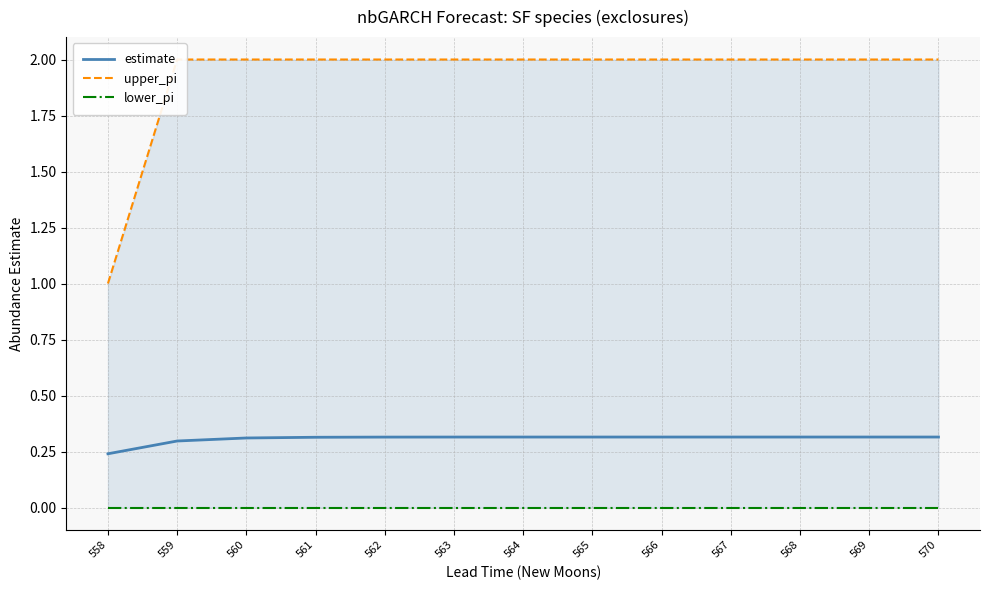

Between 558 and 561, which is larger?

561